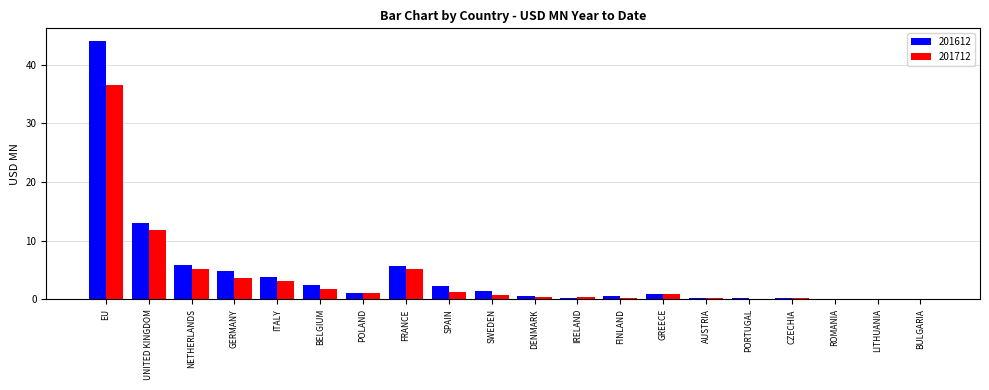

The value of 201612 at FINLAND is 0.6. True or false?

True